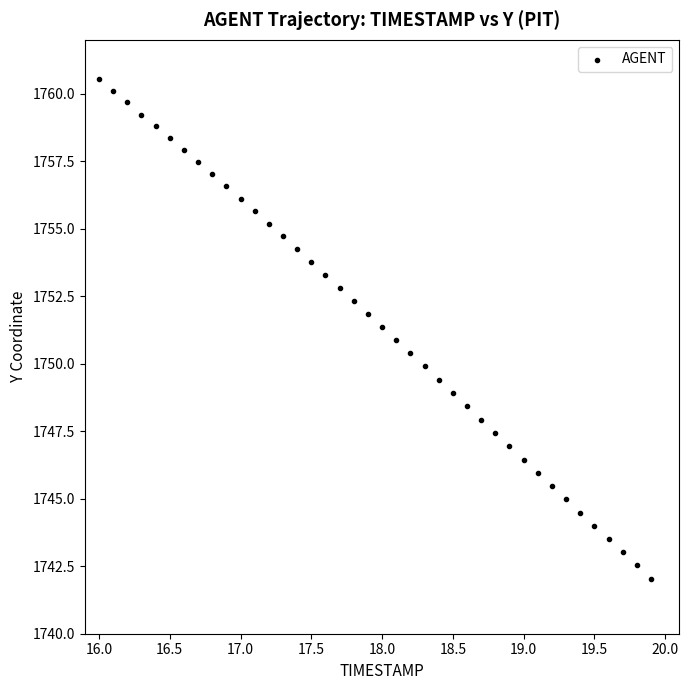

What is the range of X values (max minus min)?

3.9